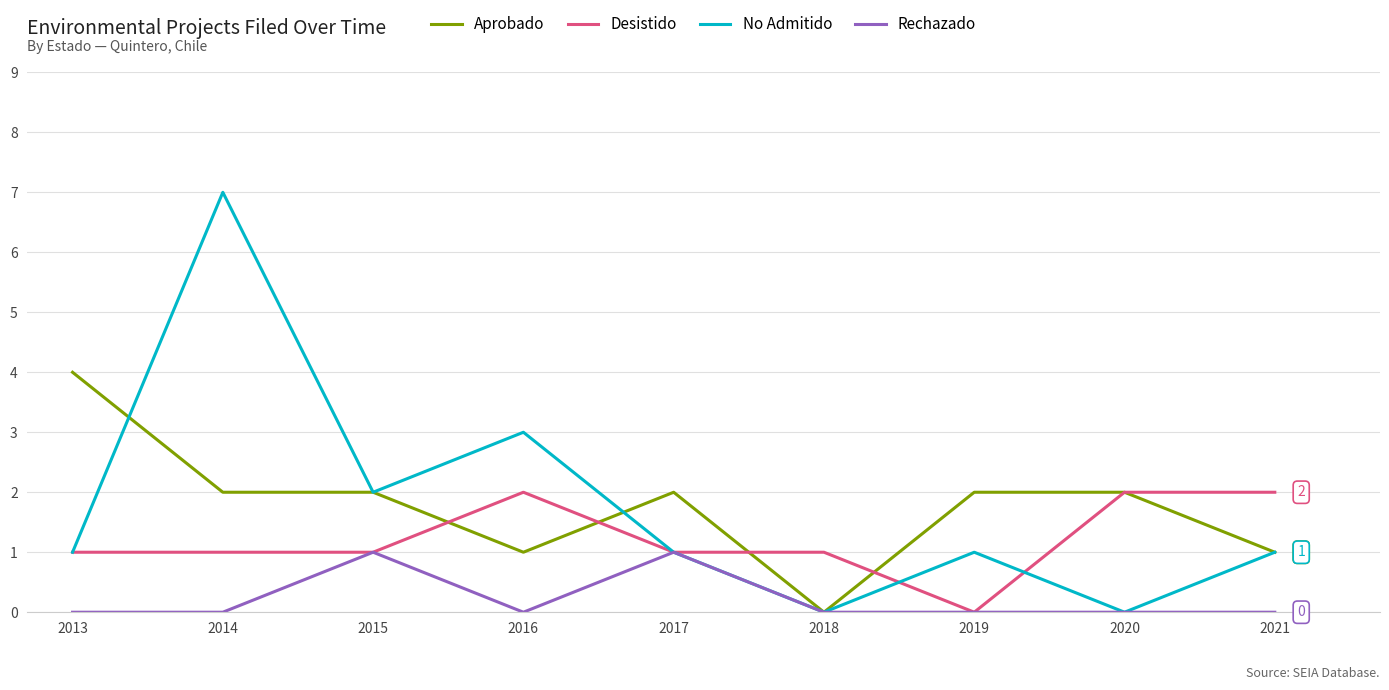

At which category is the sum across all series the highest?

2014